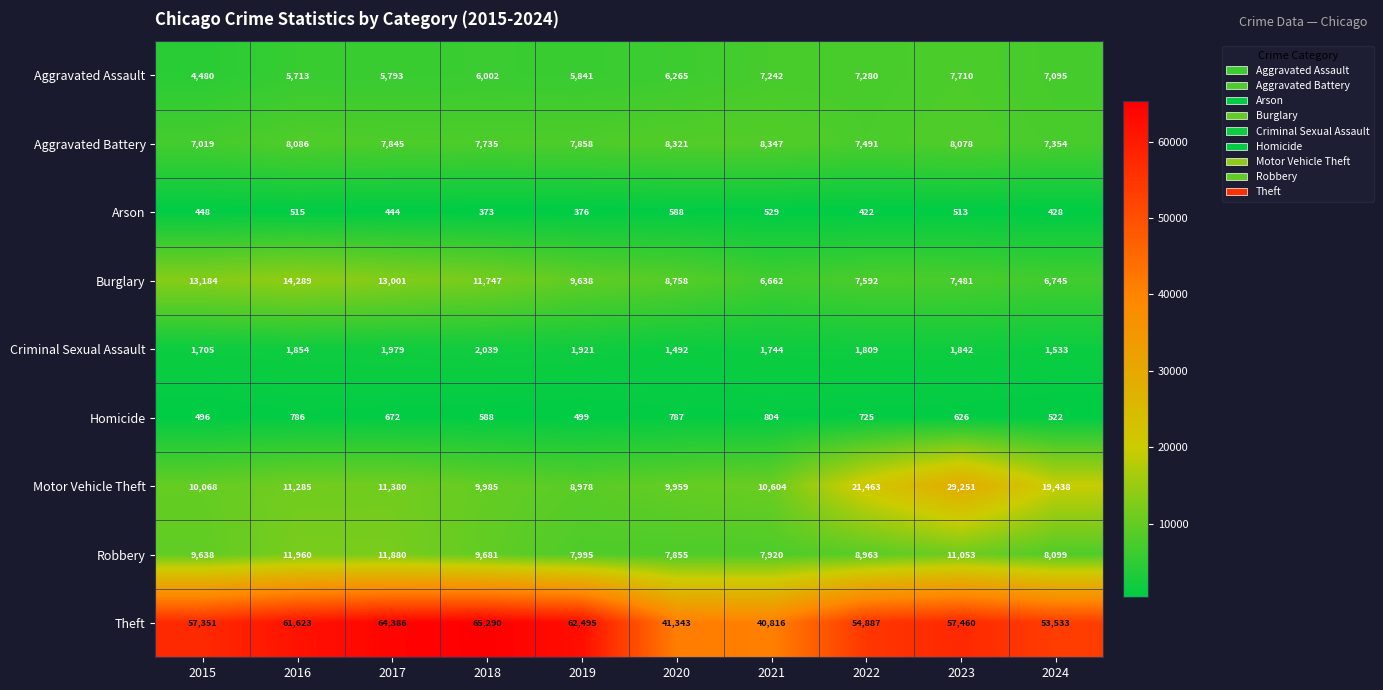

Is it true that Arson equals 422 at 2022?

True